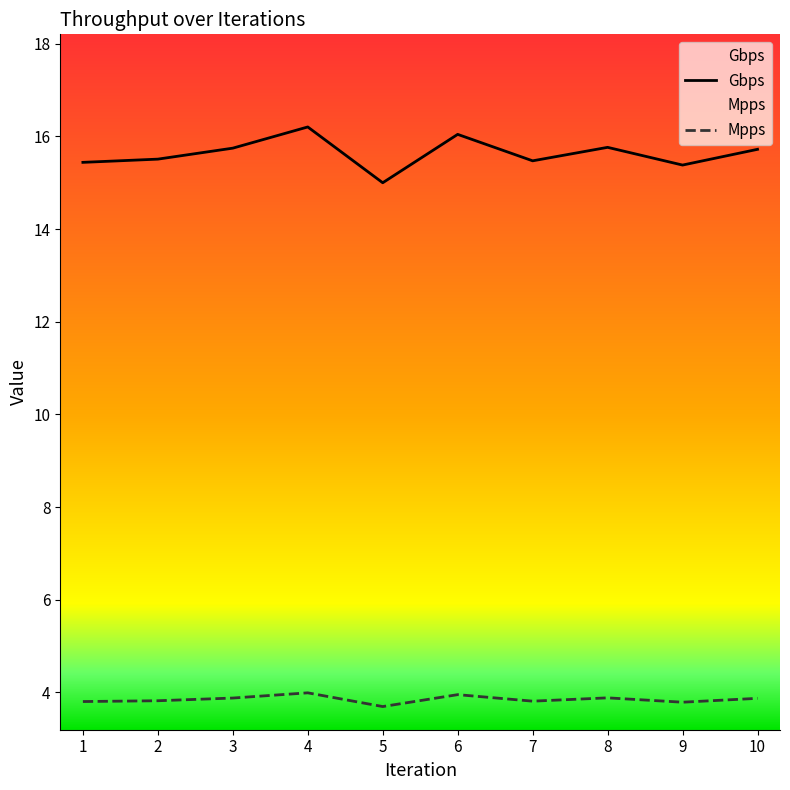

How many distinct data groups are displayed?

2